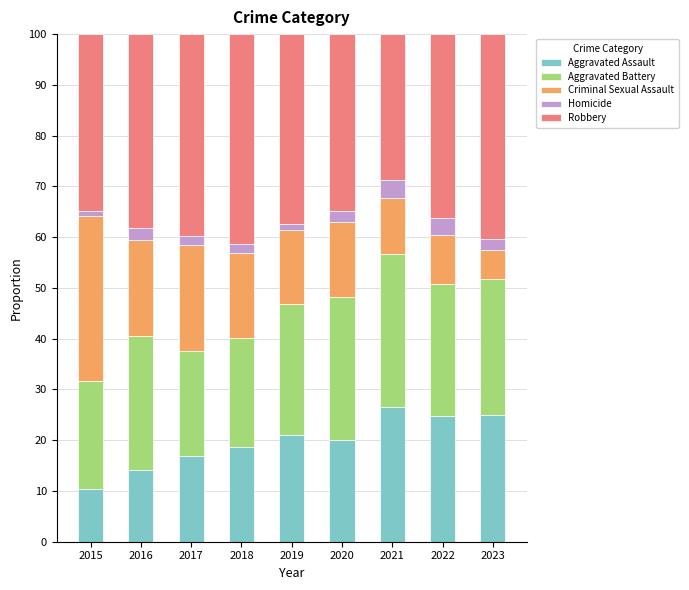

Is it true that Aggravated Assault equals 42.7 at 2021?

False